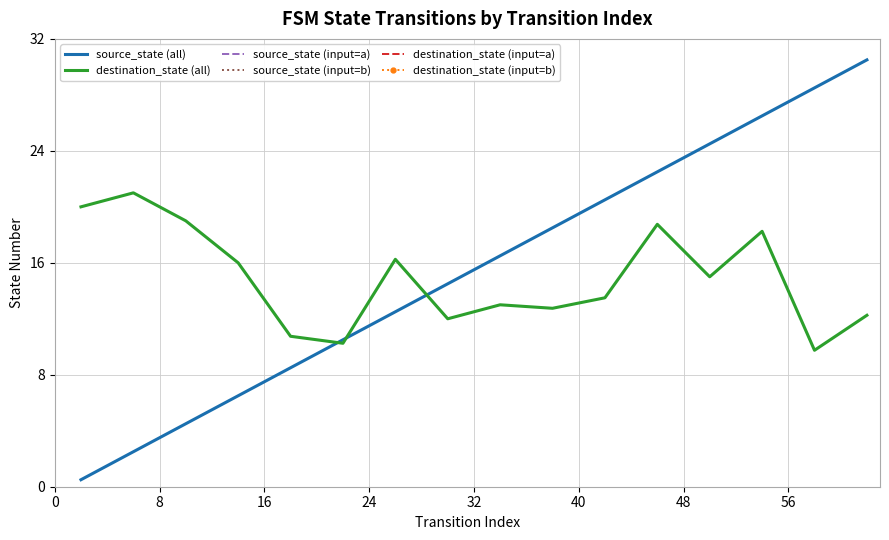

What is the maximum value for destination_state (all)?

21.0